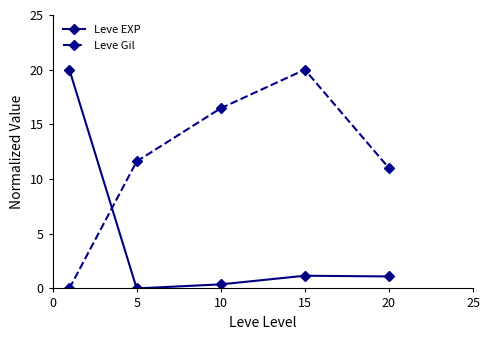

Does the chart have visible grid lines?

No